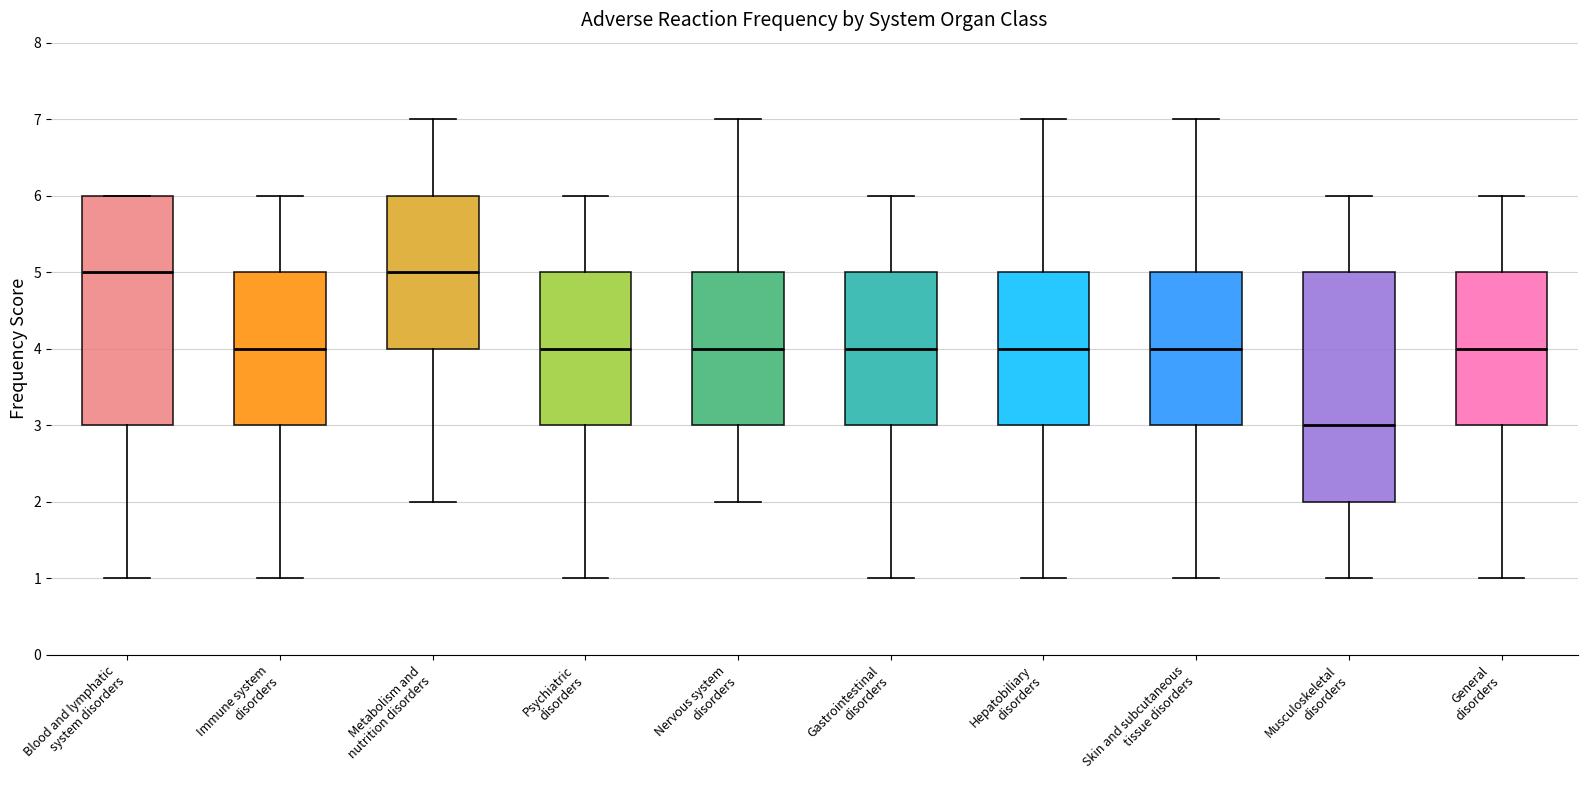

Which box's median line is the lowest?

Musculoskeletal disorders